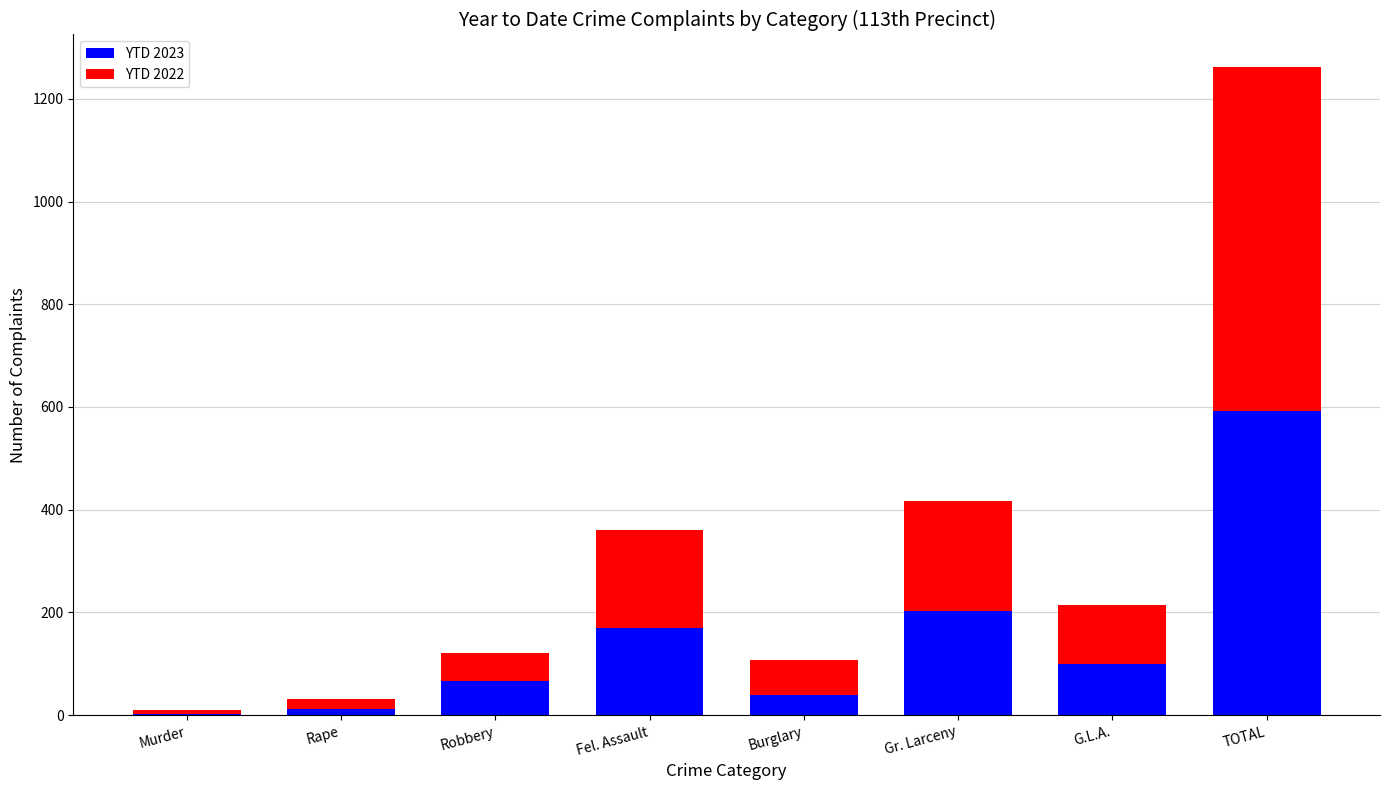

What is the total value across all series at Gr. Larceny?

417